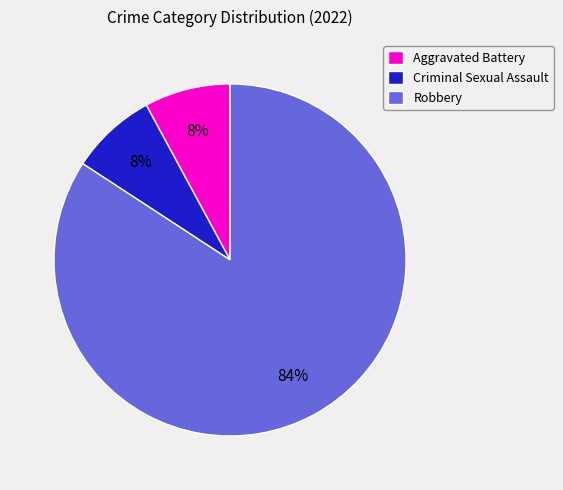

Is the sum of Robbery and Criminal Sexual Assault greater than half?

Yes